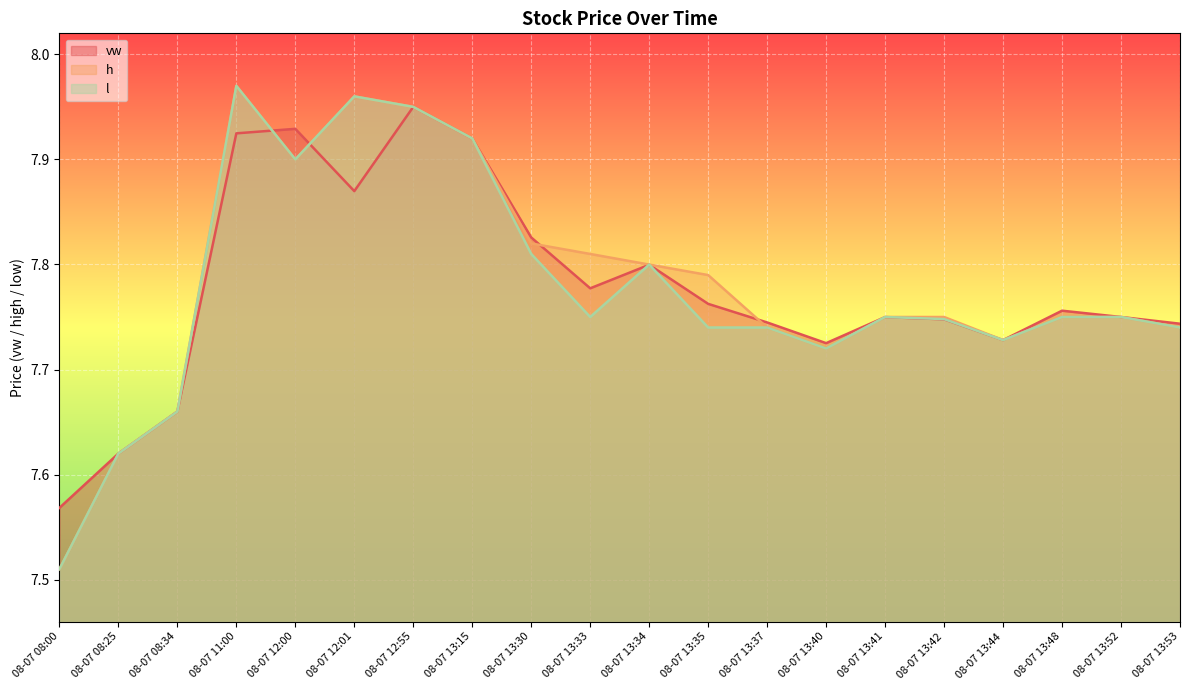

At 08-07 13:15, list the series in order from largest to smallest.

vw, h, l